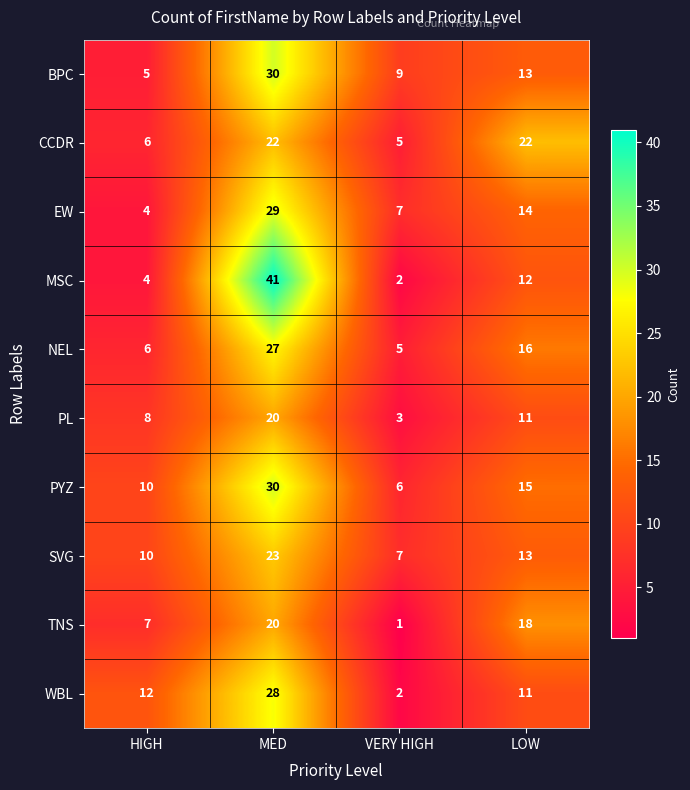

How many PYZ values are between 10 and 30?

3